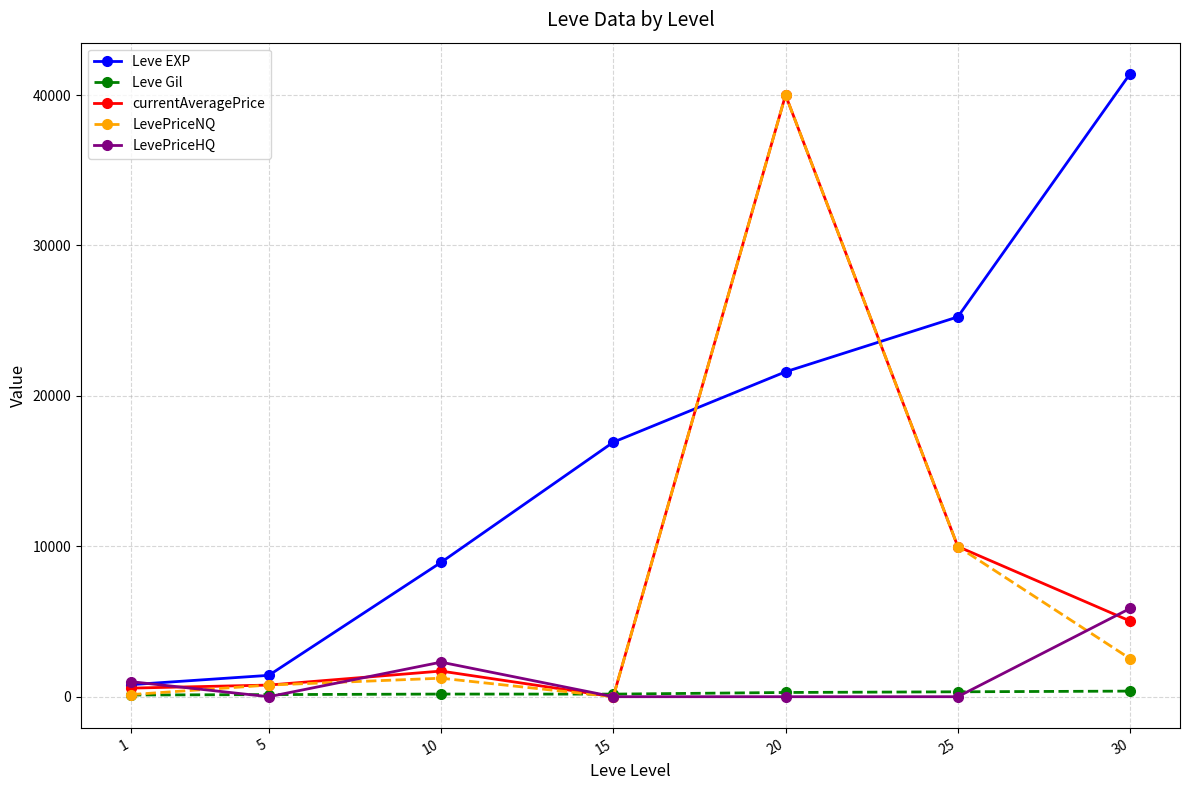

Which series has the largest total across all categories?

Leve EXP